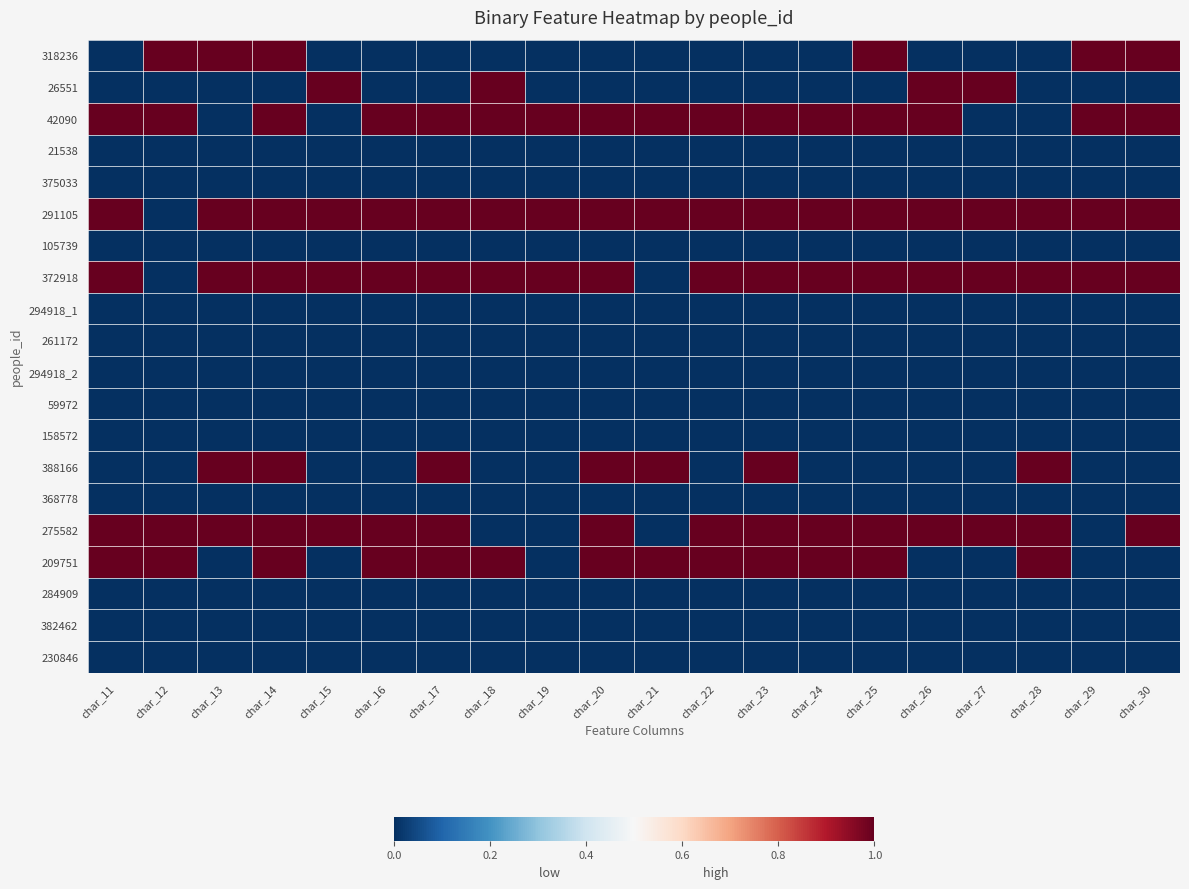

Which has a higher value, char_20 or char_29?

char_29